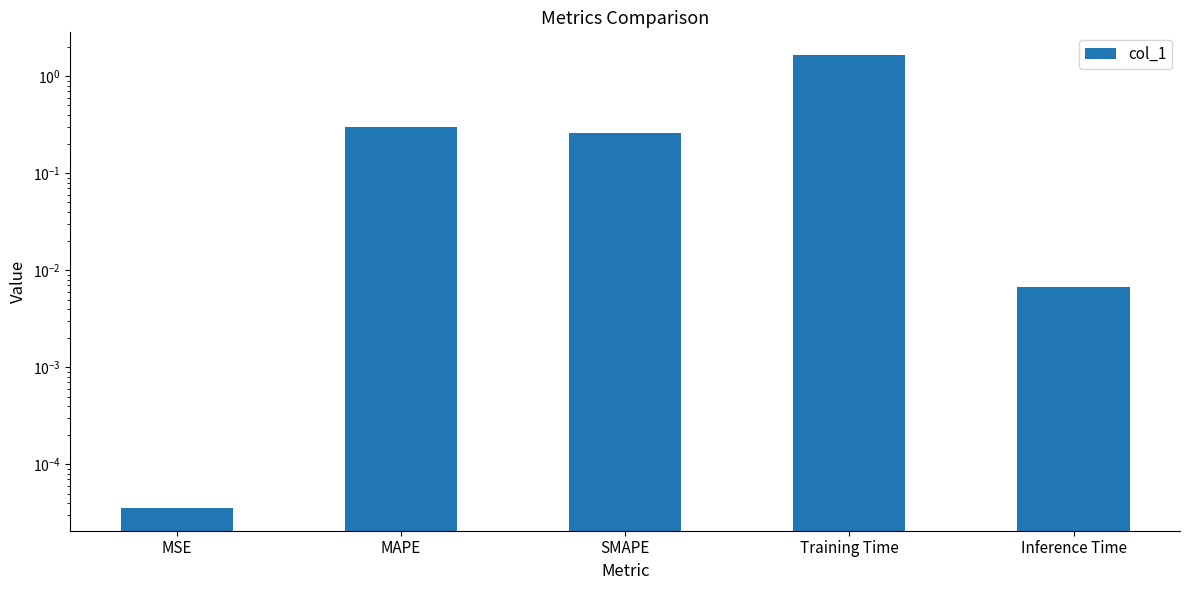

List the labels in order of value, smallest first.

MSE, Inference Time, SMAPE, MAPE, Training Time